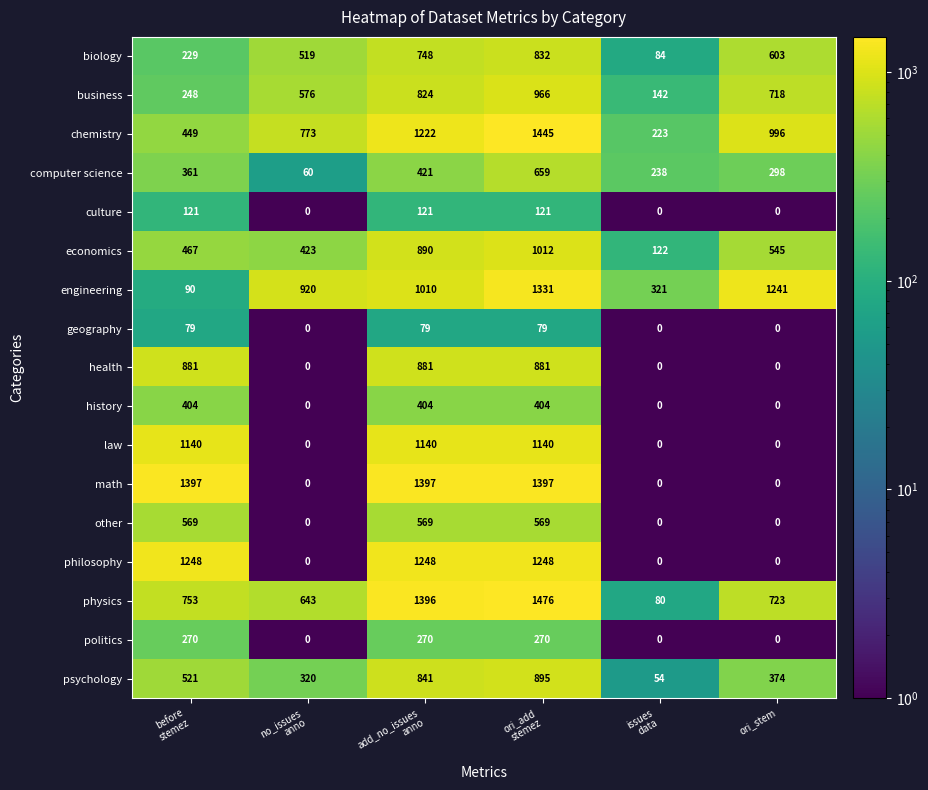

What is the difference between the maximum and minimum values in the business series?

824